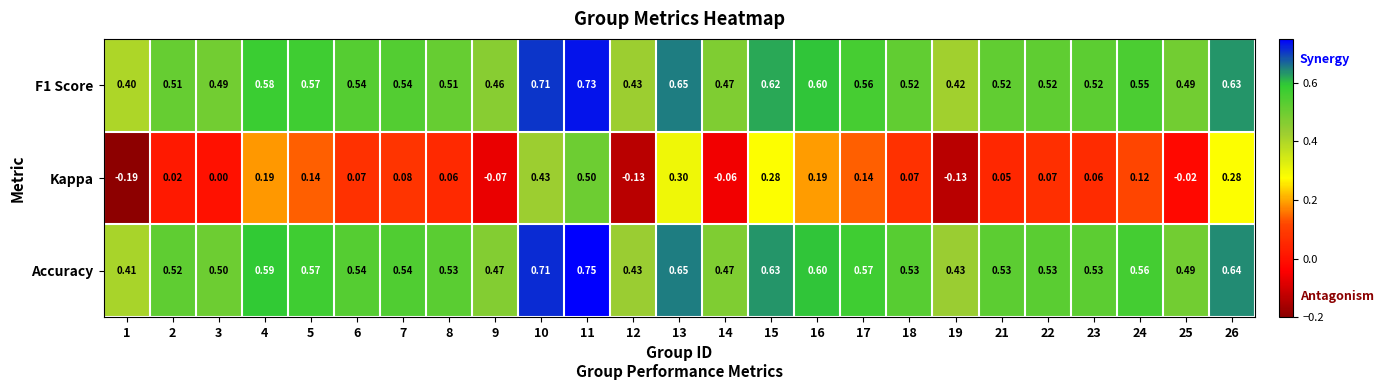

Is the value of Kappa at 22 greater than the value of F1 Score at 19?

No